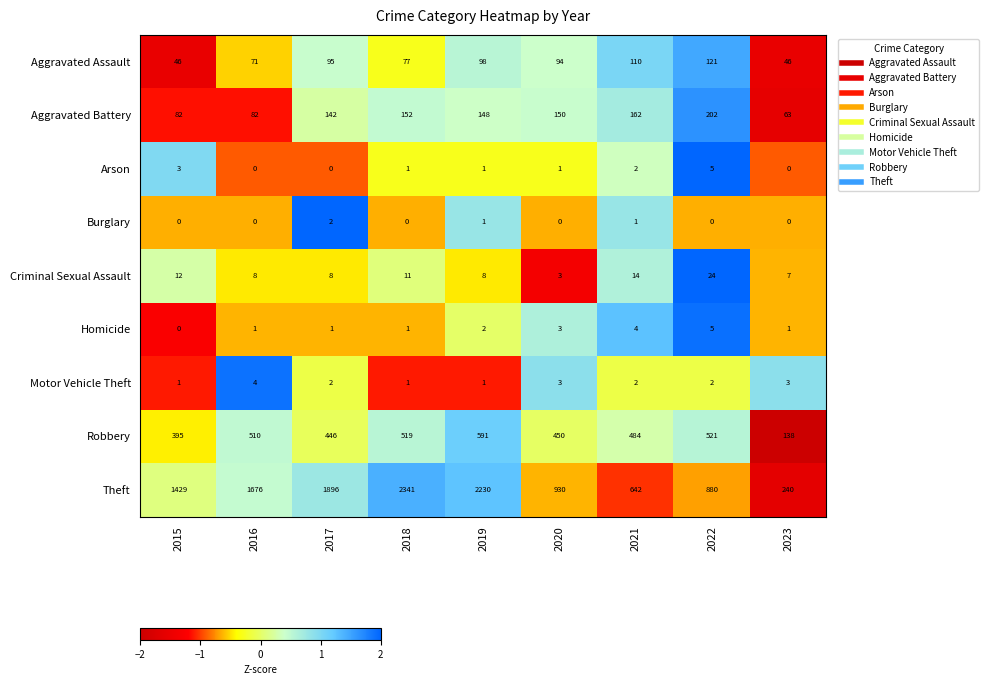

Where does the Criminal Sexual Assault series first go above 8?

2015